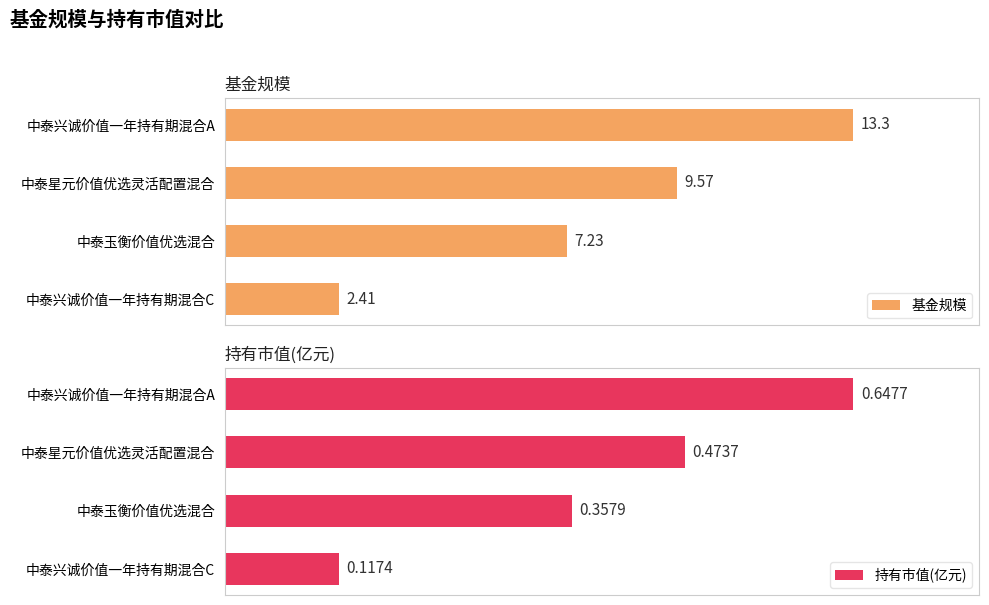

Where is 持有市值(亿元) nearest to the value 0?

中泰兴诚价值一年持有期混合C